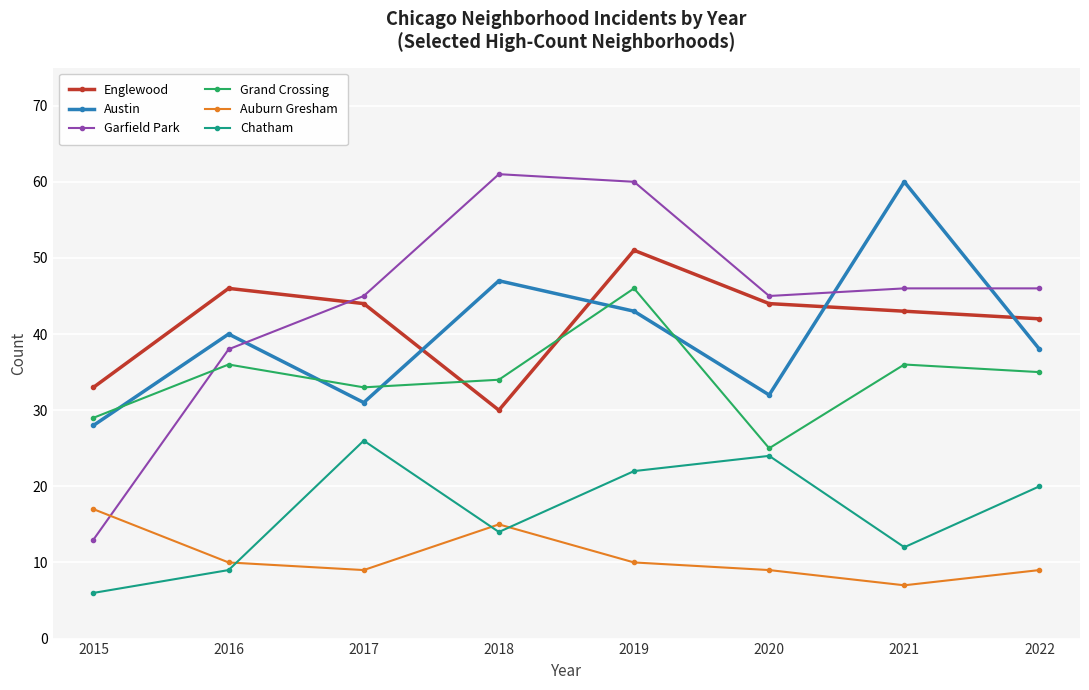

At how many categories does at least one series exceed 24?

8